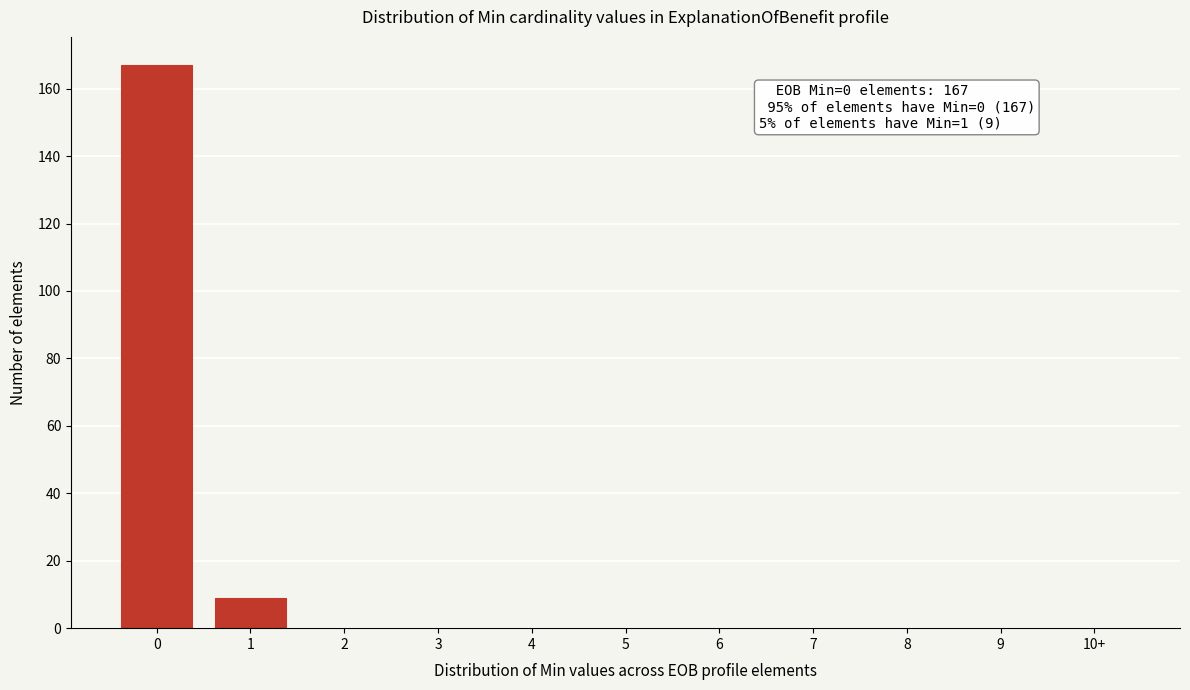

Reading left to right, list all the values displayed in this chart.

0=167	1=9	2=0	3=0	4=0	5=0	6=0	7=0	8=0	9=0	10+=0